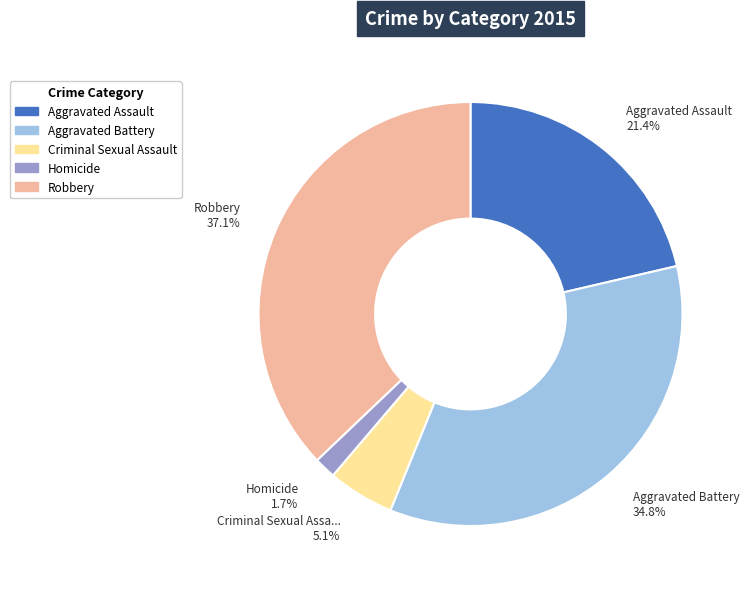

How many segments does this pie chart have?

5